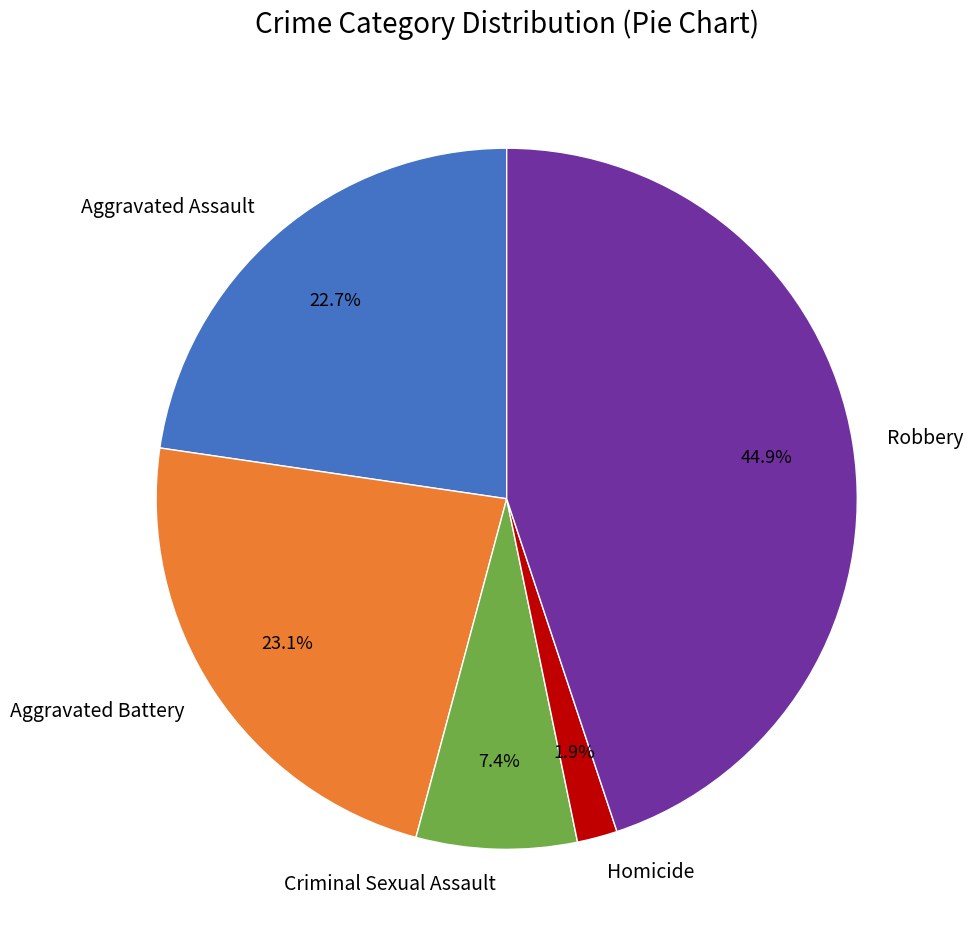

Does any single category account for the majority?

No